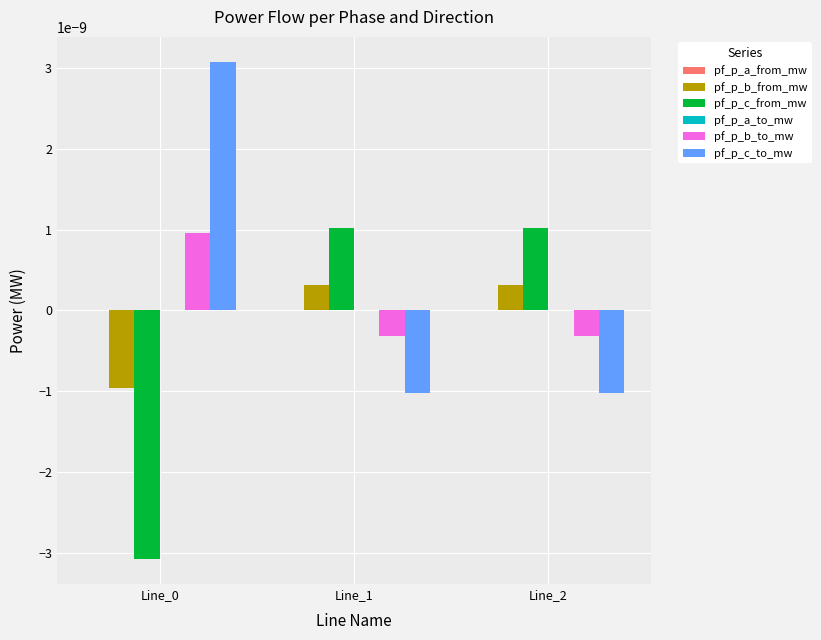

True or false: pf_p_c_from_mw has a value of 0.0 at Line_2.

True